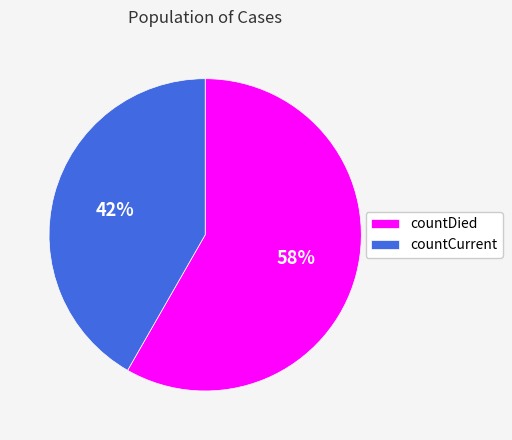

Is it true that countDied is 58% of the pie?

True